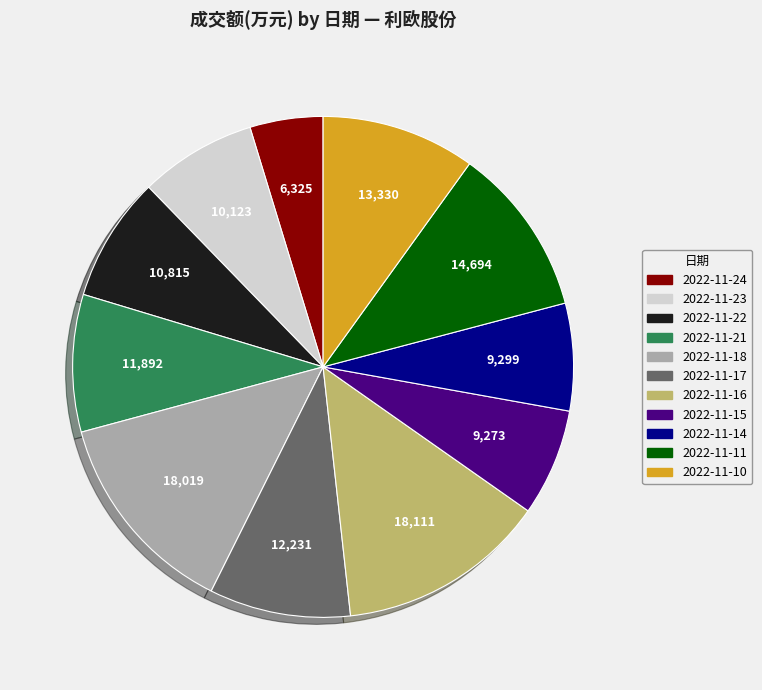

Is the sum of 2022-11-24 and 2022-11-23 greater than half?

No